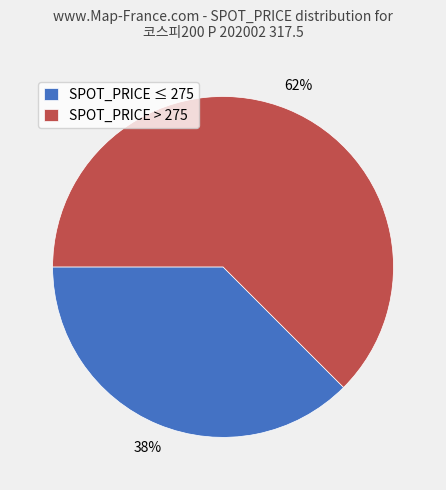

Is the sum of SPOT_PRICE > 275 and SPOT_PRICE ≤ 275 greater than half?

Yes